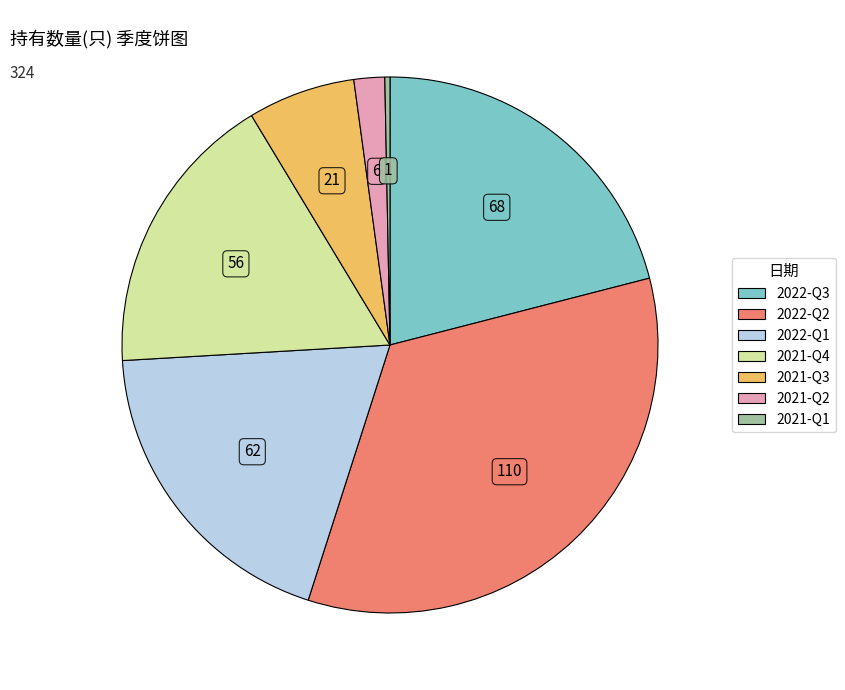

Do 2022-Q1 and 2021-Q1 together represent more than half of the pie?

No